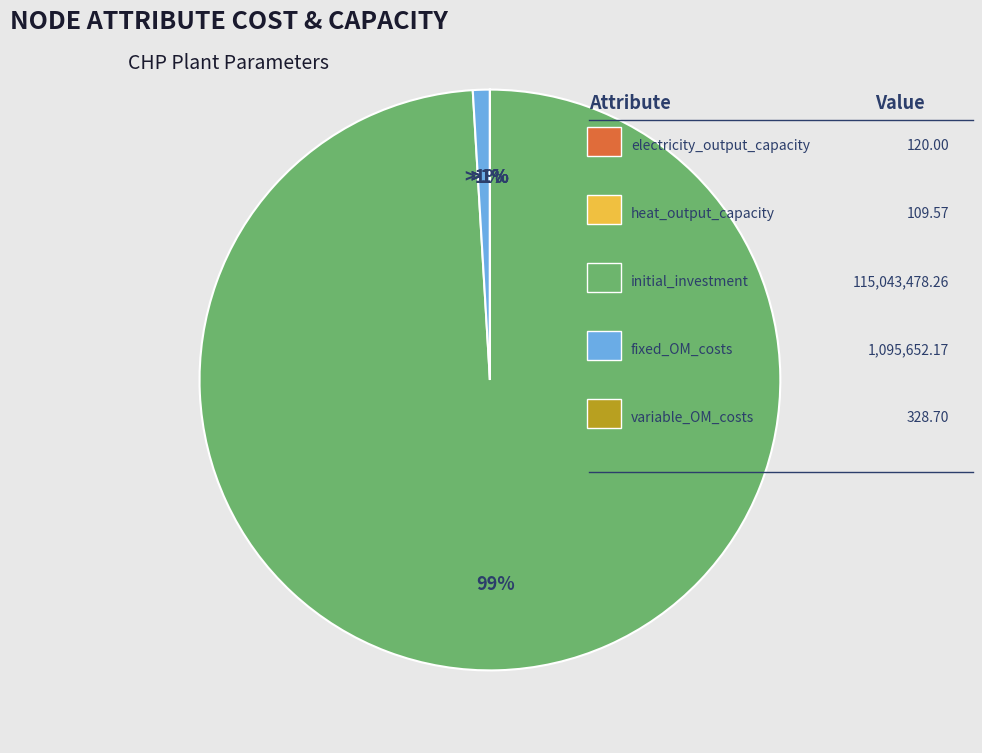

Does initial_investment account for over 50% of the chart?

Yes